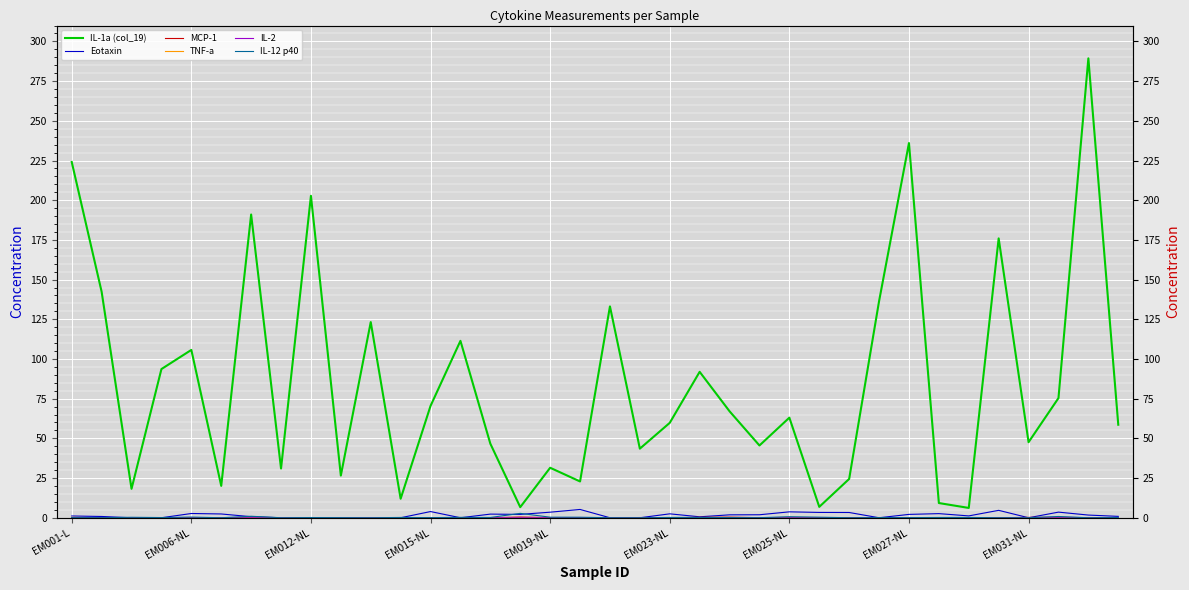

True or false: TNF-a has a value of 0.2 at 19.

False